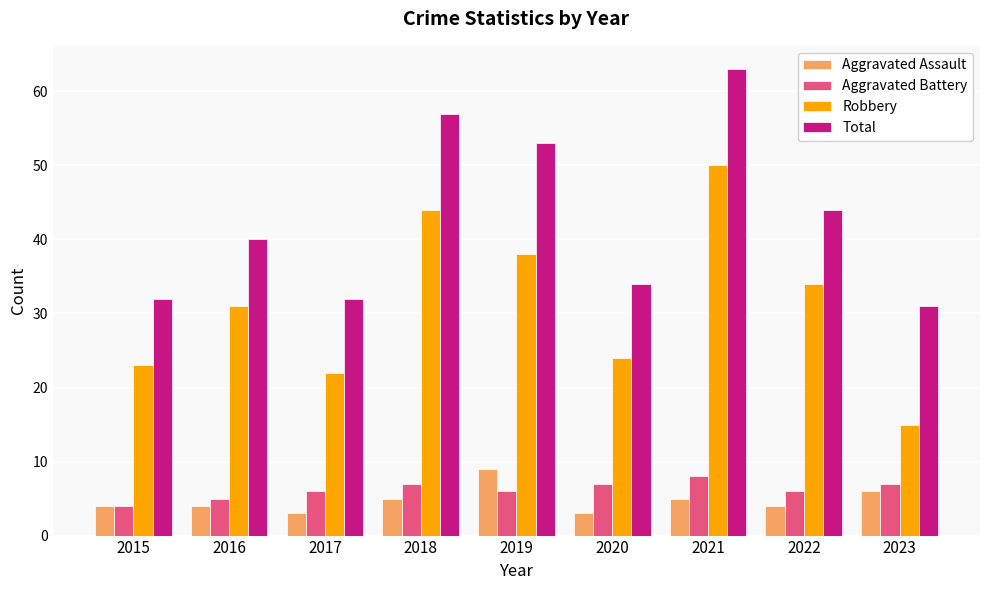

What is the maximum value shown in the chart?

63